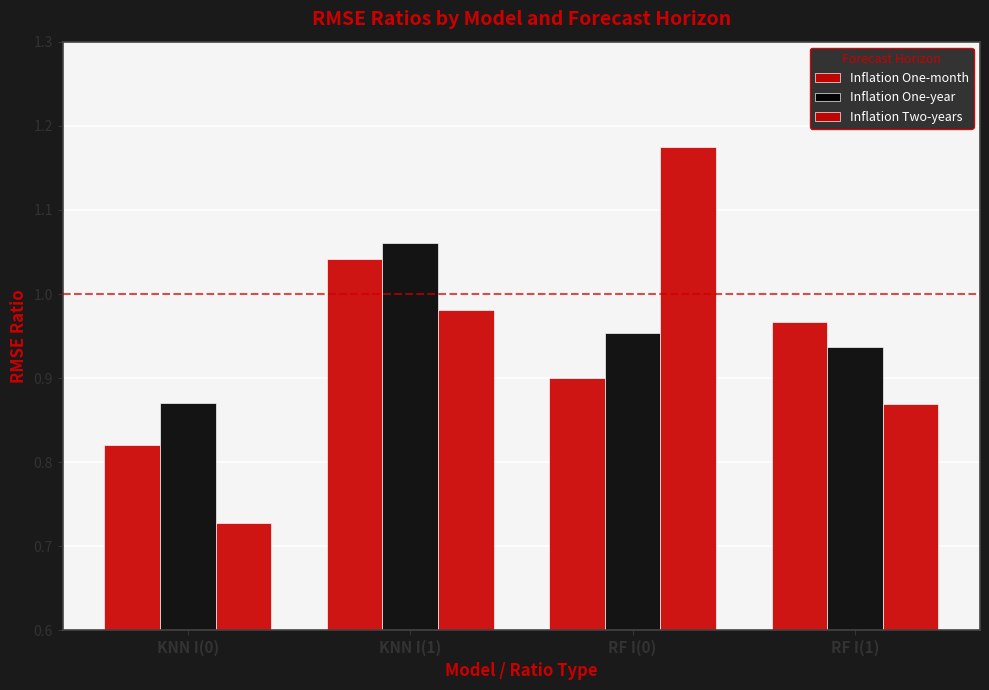

How many bars are there in each group?

3